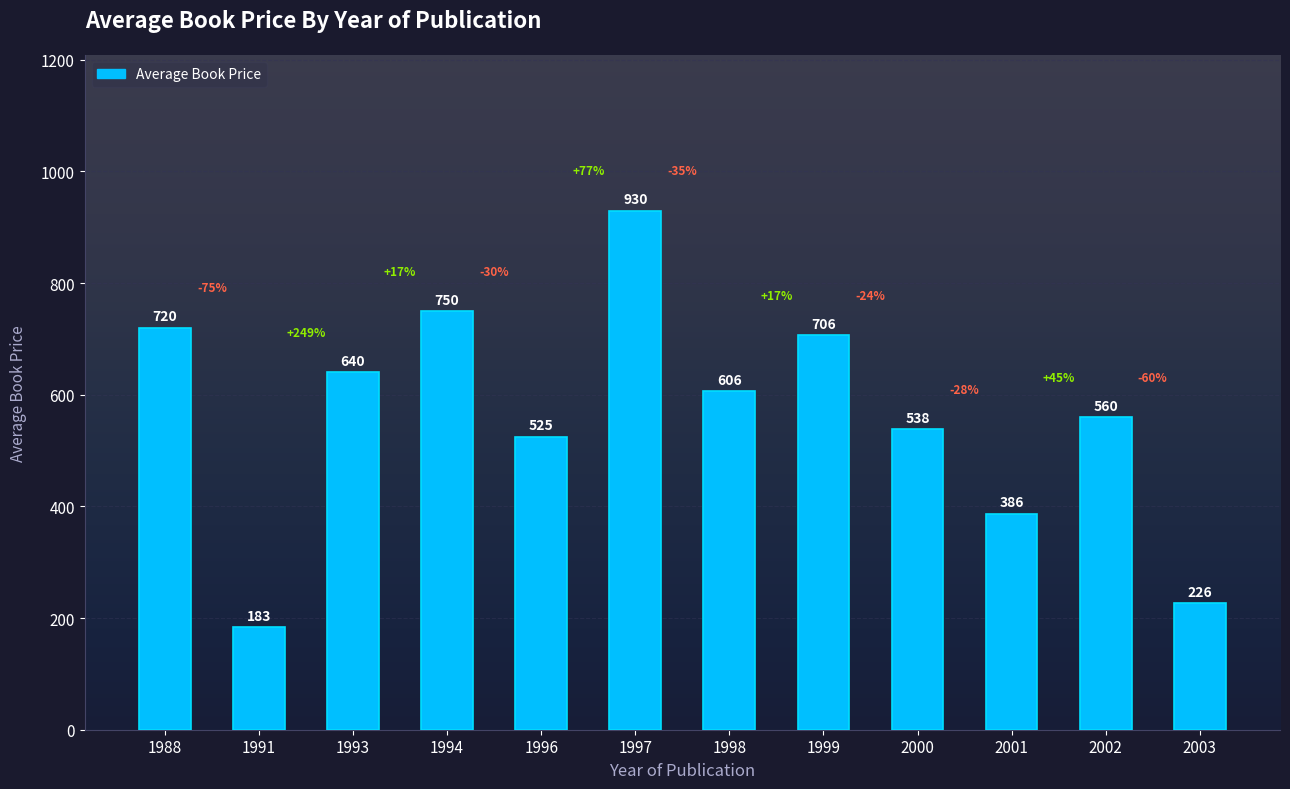

What is the value of the 1st bar from the left?

720.0